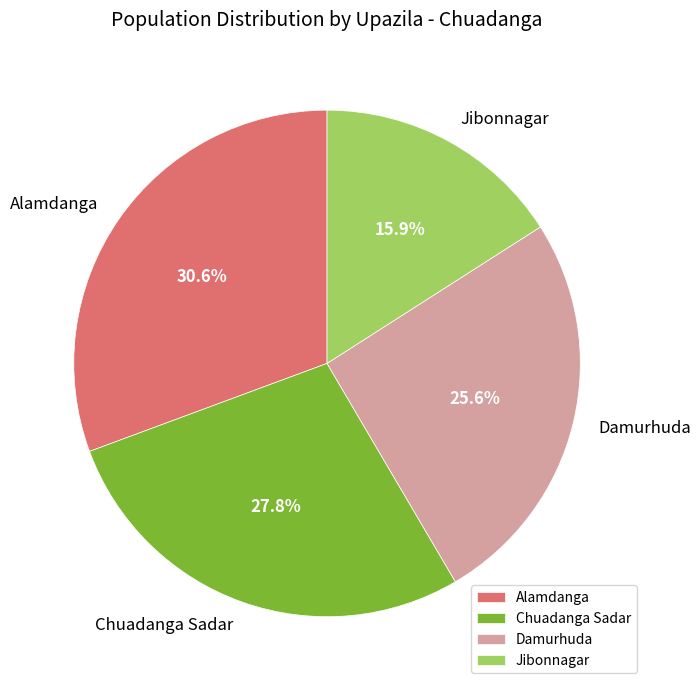

To the nearest percent, what is the combined percentage of Chuadanga Sadar and Damurhuda?

53%